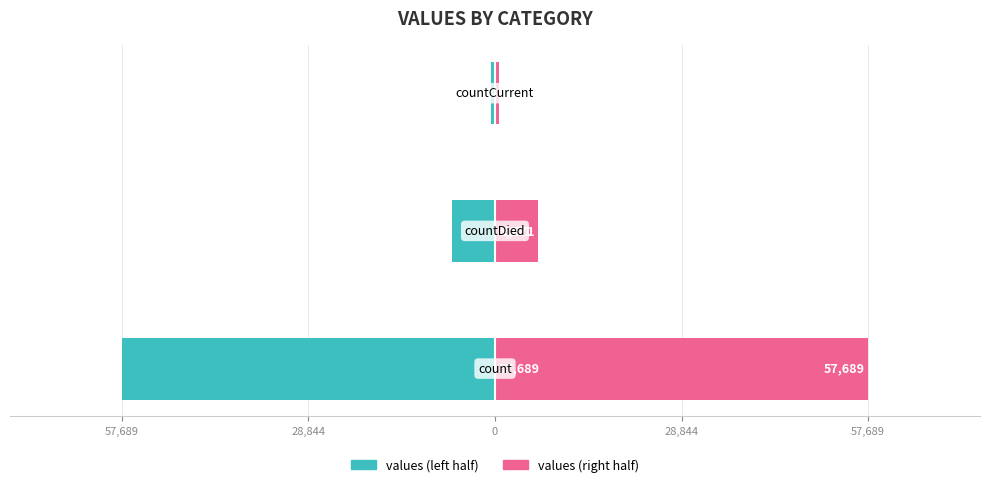

What is the difference between the highest and lowest values at 0?

1383.0